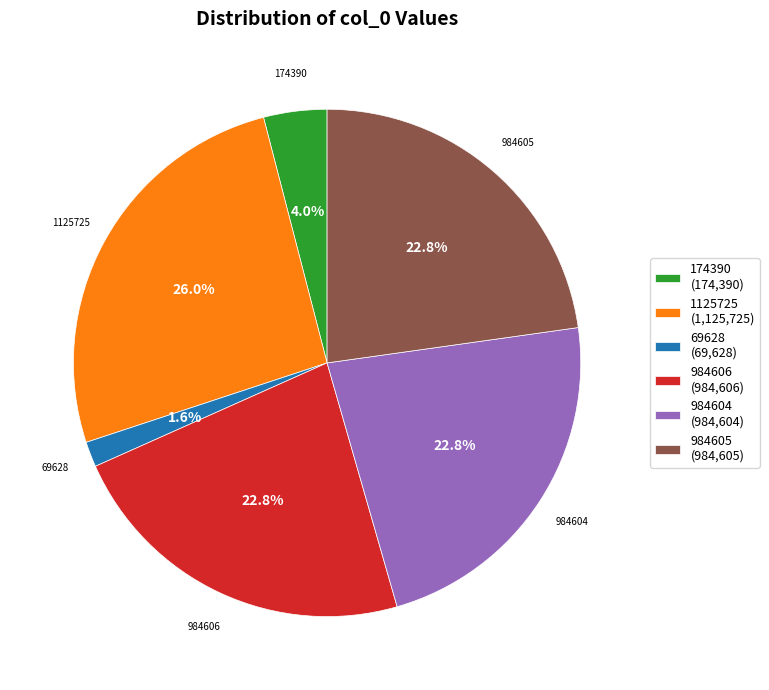

What is the smallest slice in the pie chart?

69628